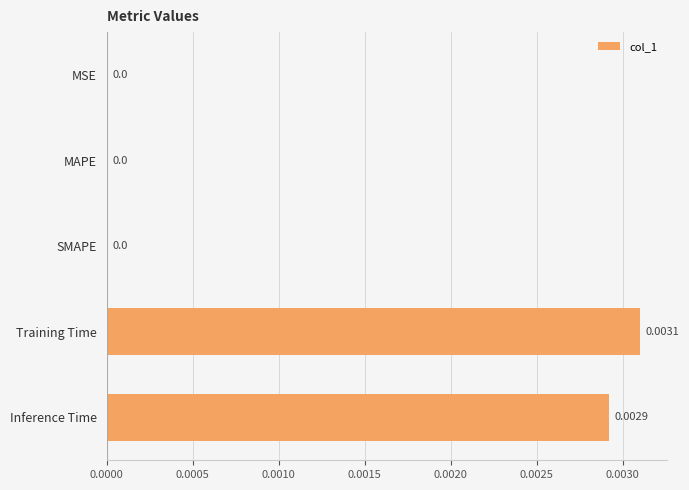

Are the bars horizontal?

Yes